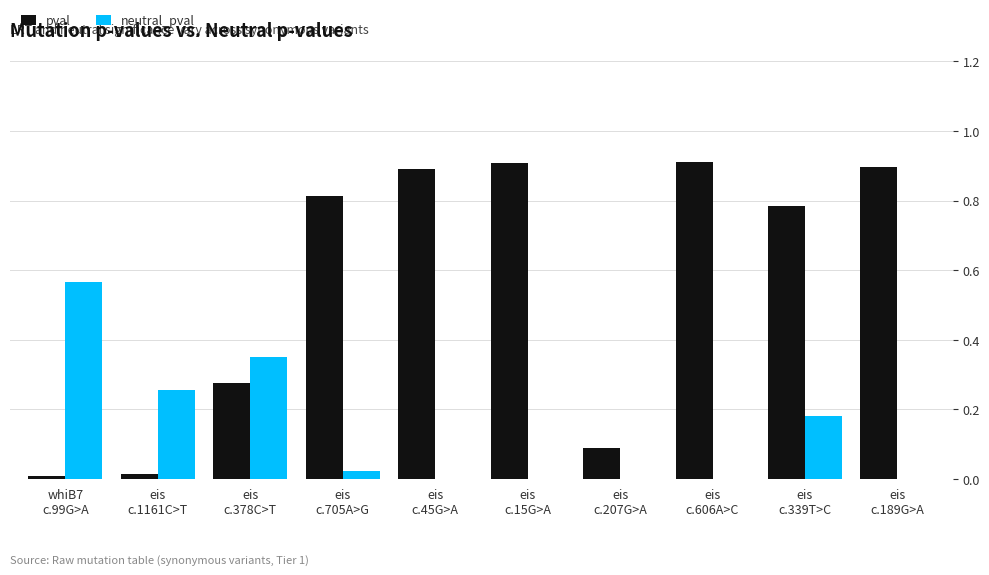

What is the sum of all neutral_pval values?

1.4